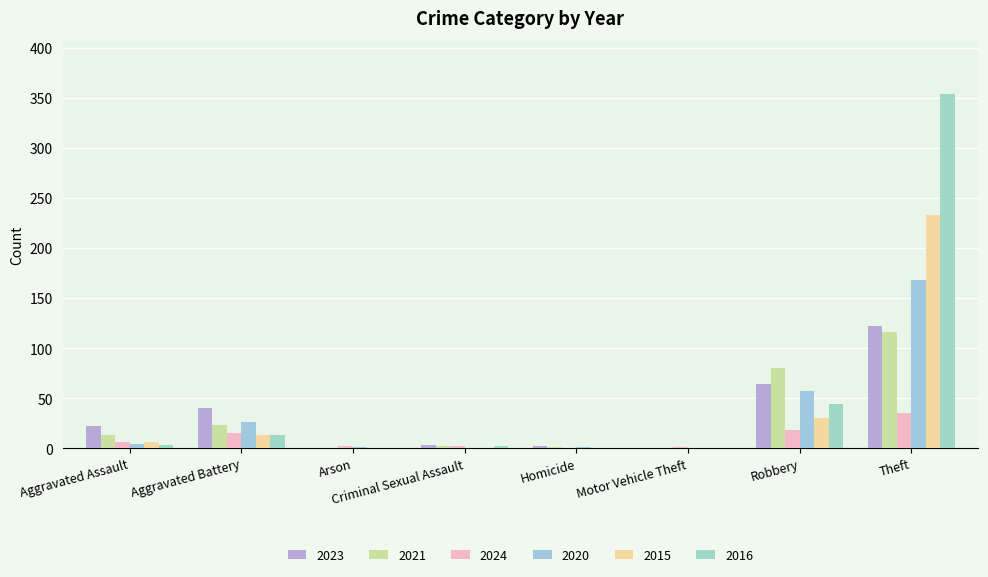

Which series has the largest total across all categories?

2016